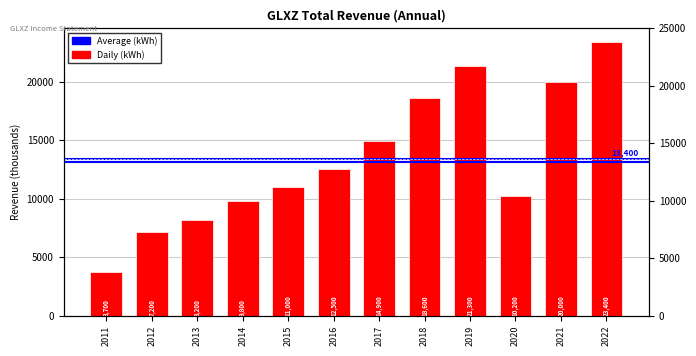

How many categories are shown in the chart?

12